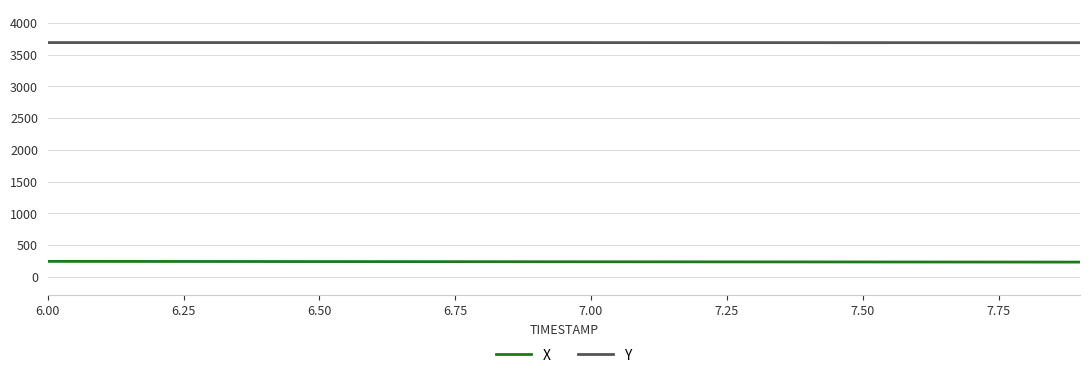

Which series has the largest total across all categories?

Y